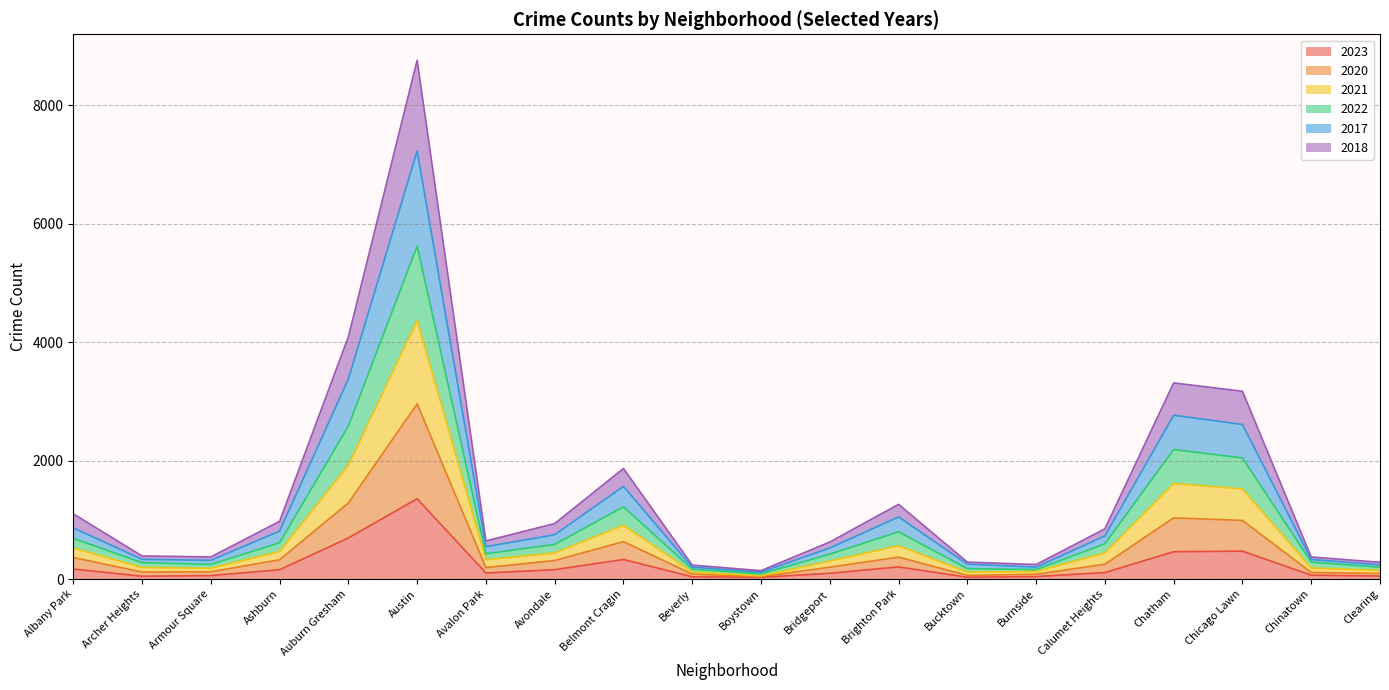

At how many categories does at least one series exceed 5030?

1